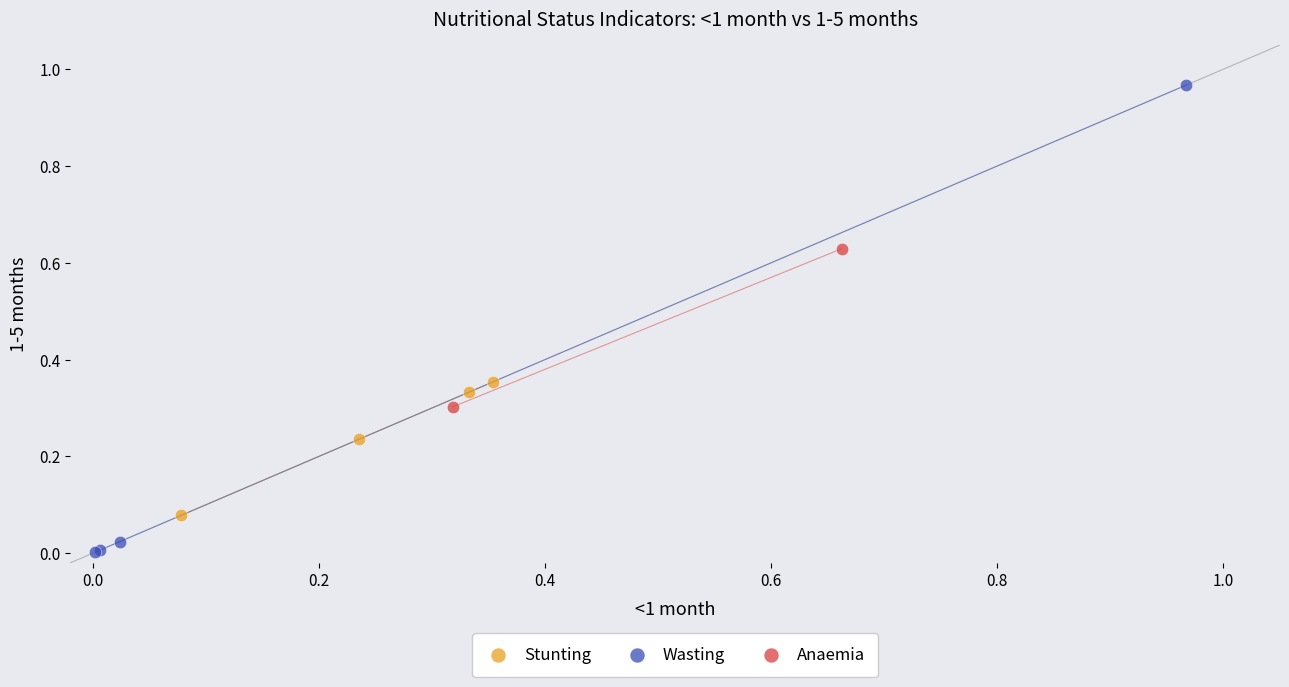

Which series contains the lowest Y value?

Wasting